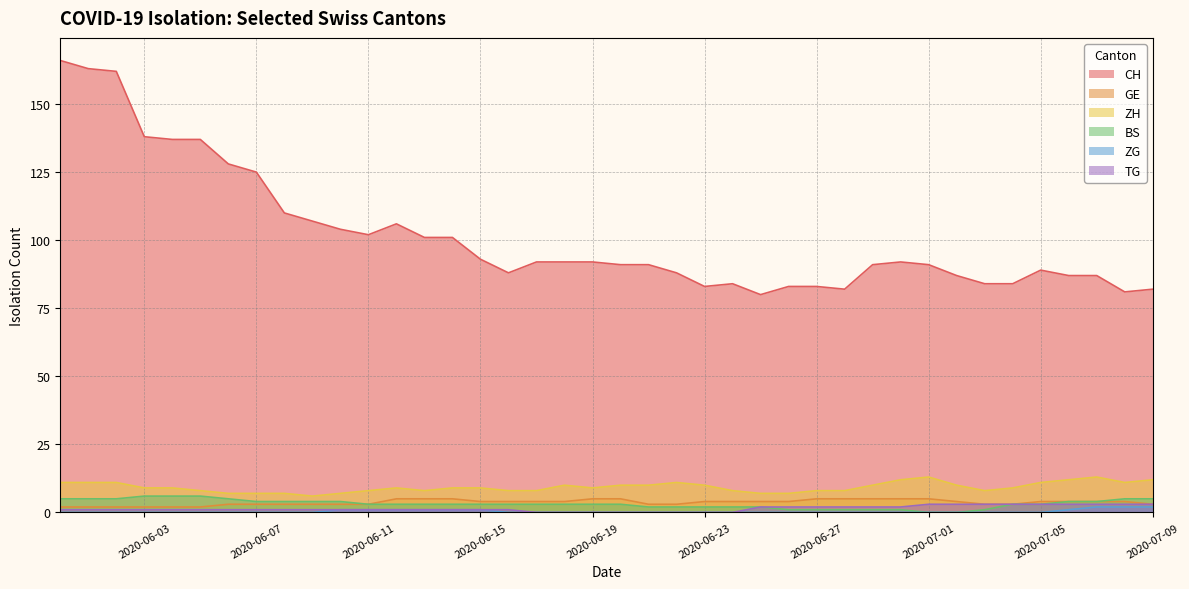

What is the maximum value shown in the chart?

166